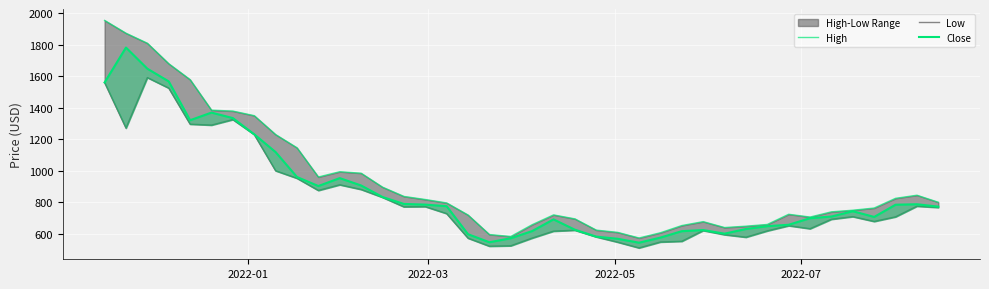

At which label does High first exceed 795?

2022-01